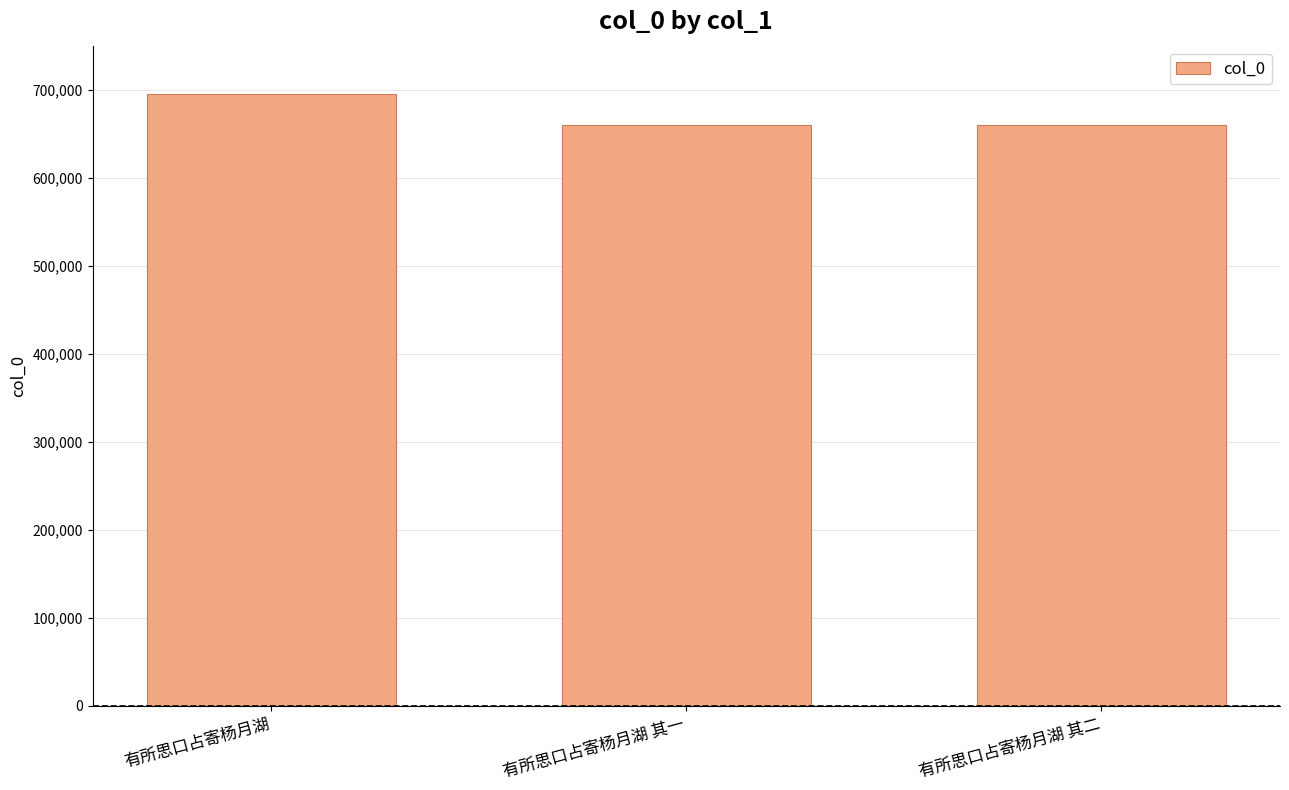

True or false: the data shows 659858 at 有所思口占寄杨月湖 其二.

True